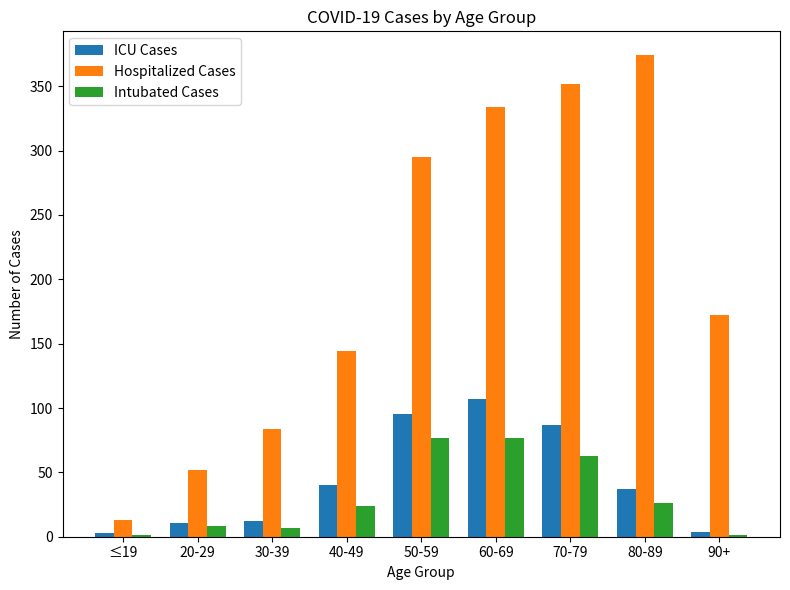

What is the total value across all series at 70-79?

502